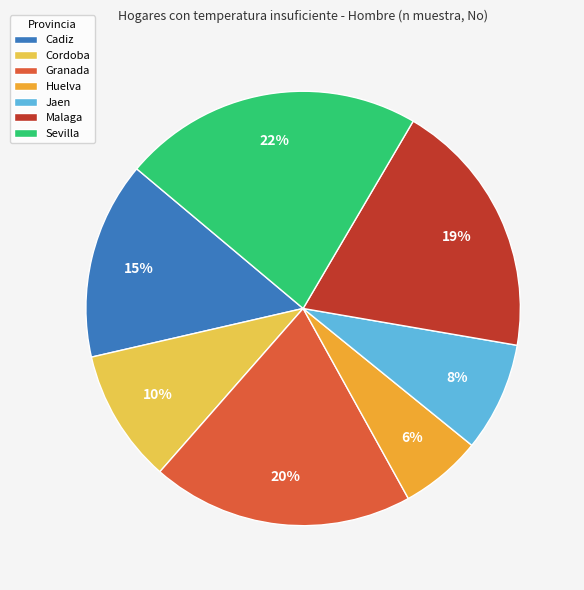

To the nearest percent, what is the average slice percentage?

14%